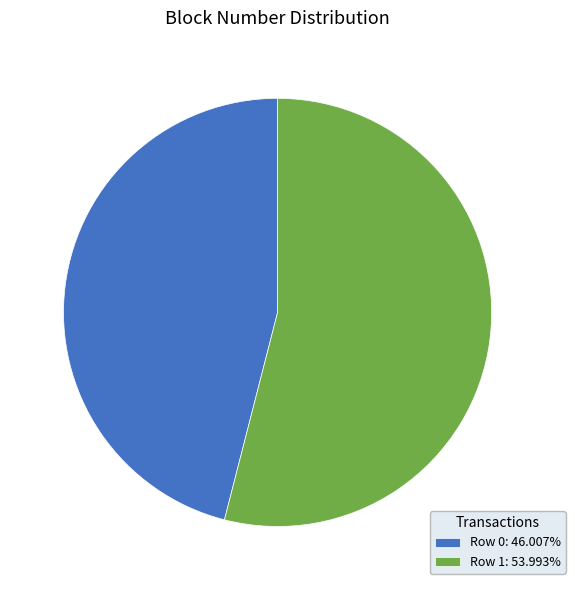

Is there a majority slice in this chart?

Yes